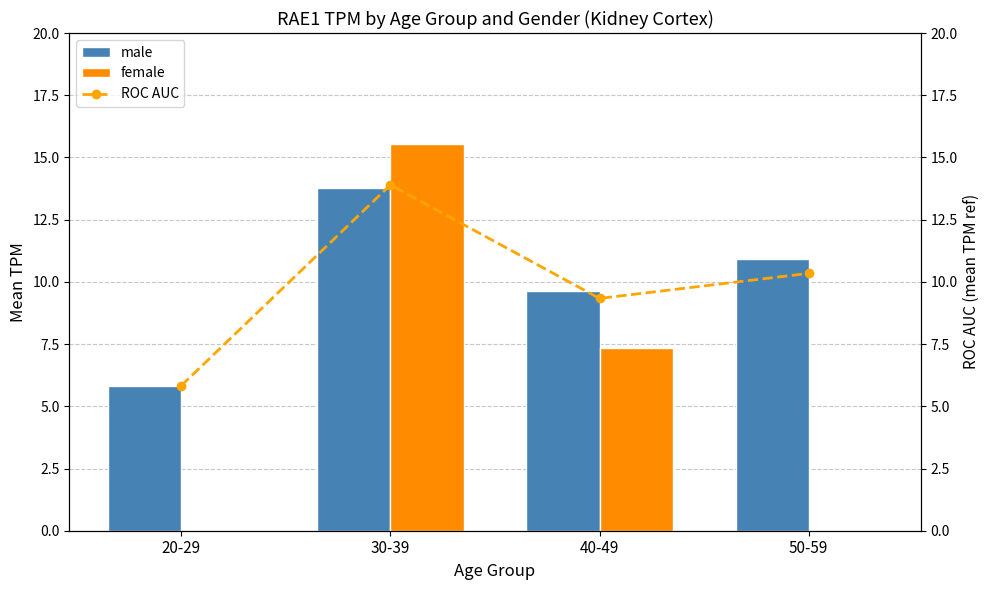

How many series are shown in this chart?

3